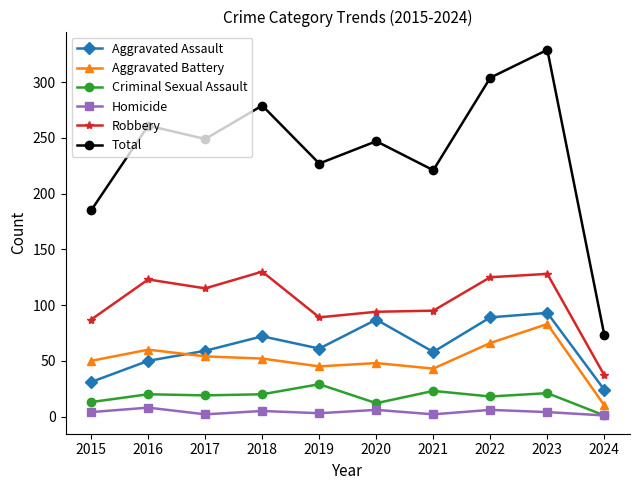

True or false: Total and Robbery cross at least once.

False